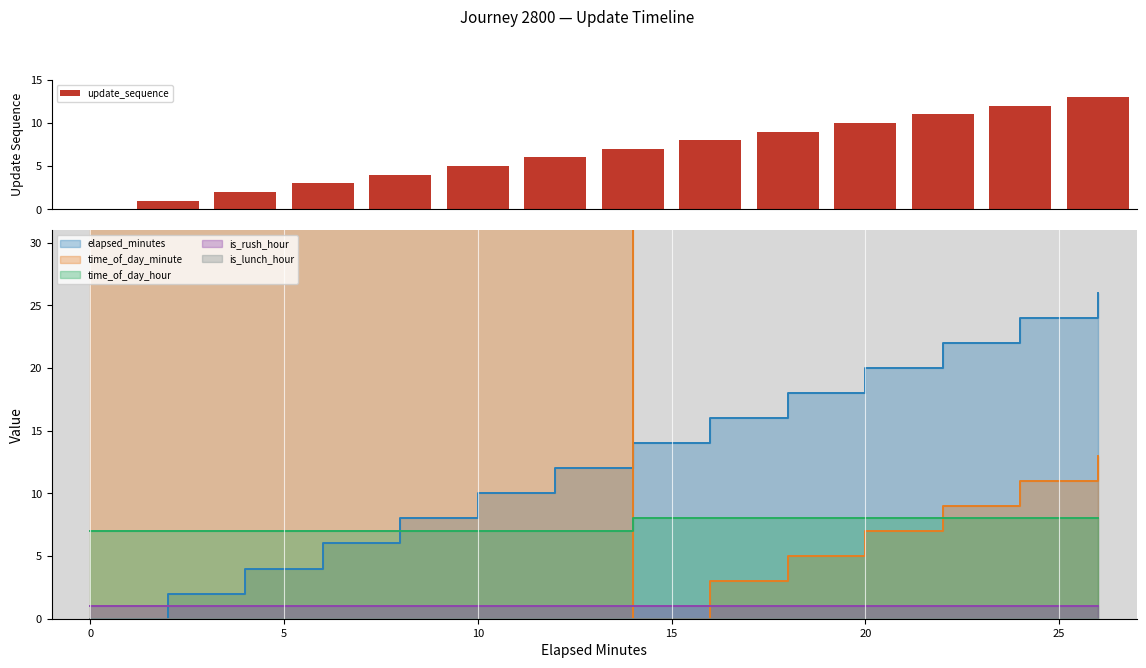

What is the sum of all update_sequence values?

91